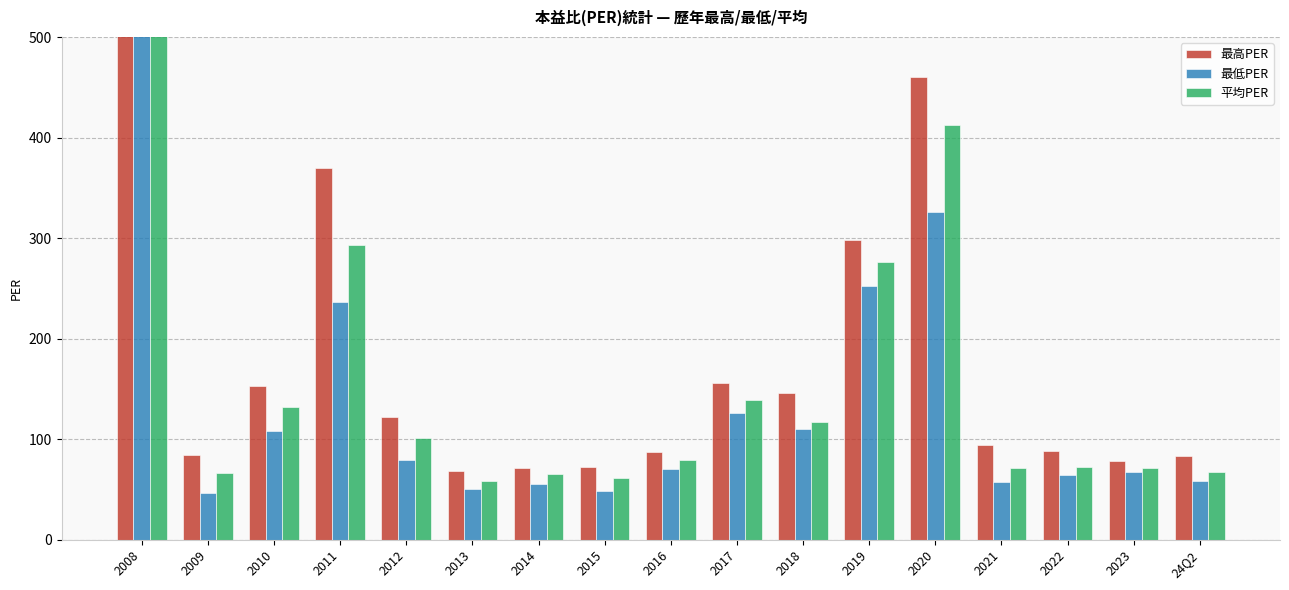

Is it true that 平均PER equals 67.2 at 24Q2?

True